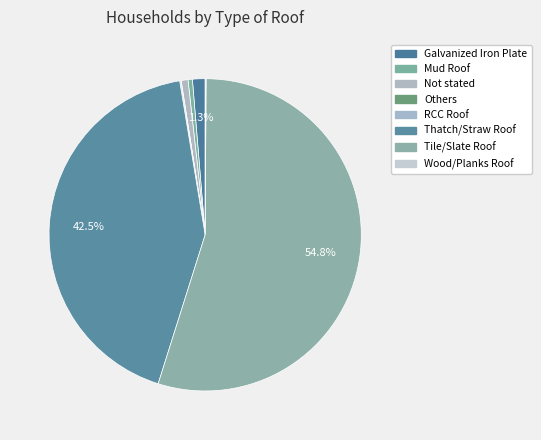

The Mud Roof slice represents 0% of the pie. True or false?

True